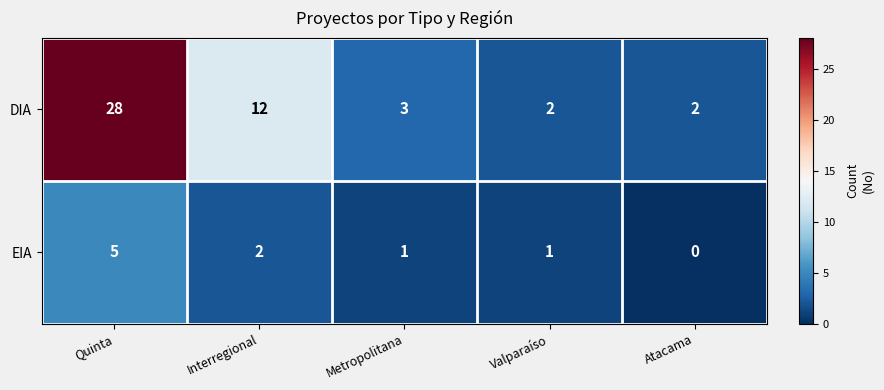

List the series in order of their overall mean, lowest first.

EIA, DIA